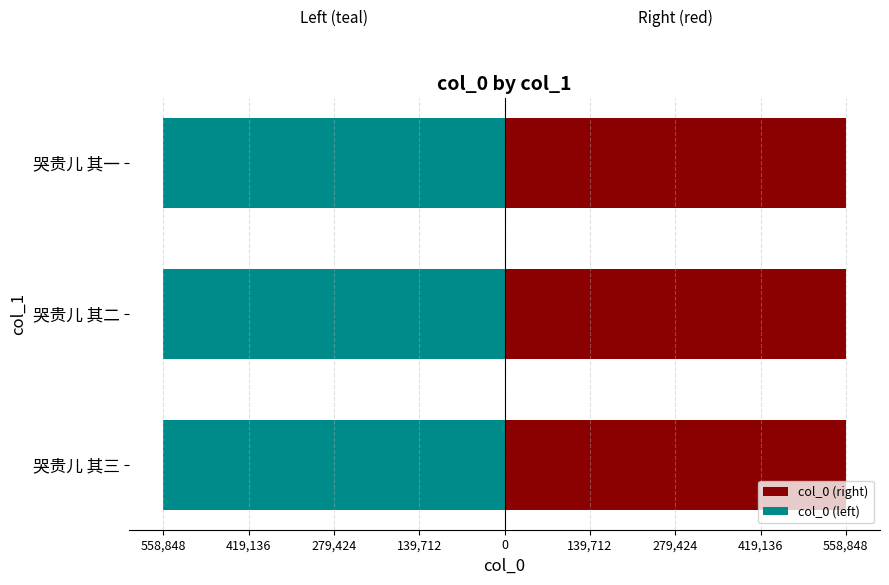

The col_0 (left) series shows -558848 at 哭贵儿 其三. True or false?

True